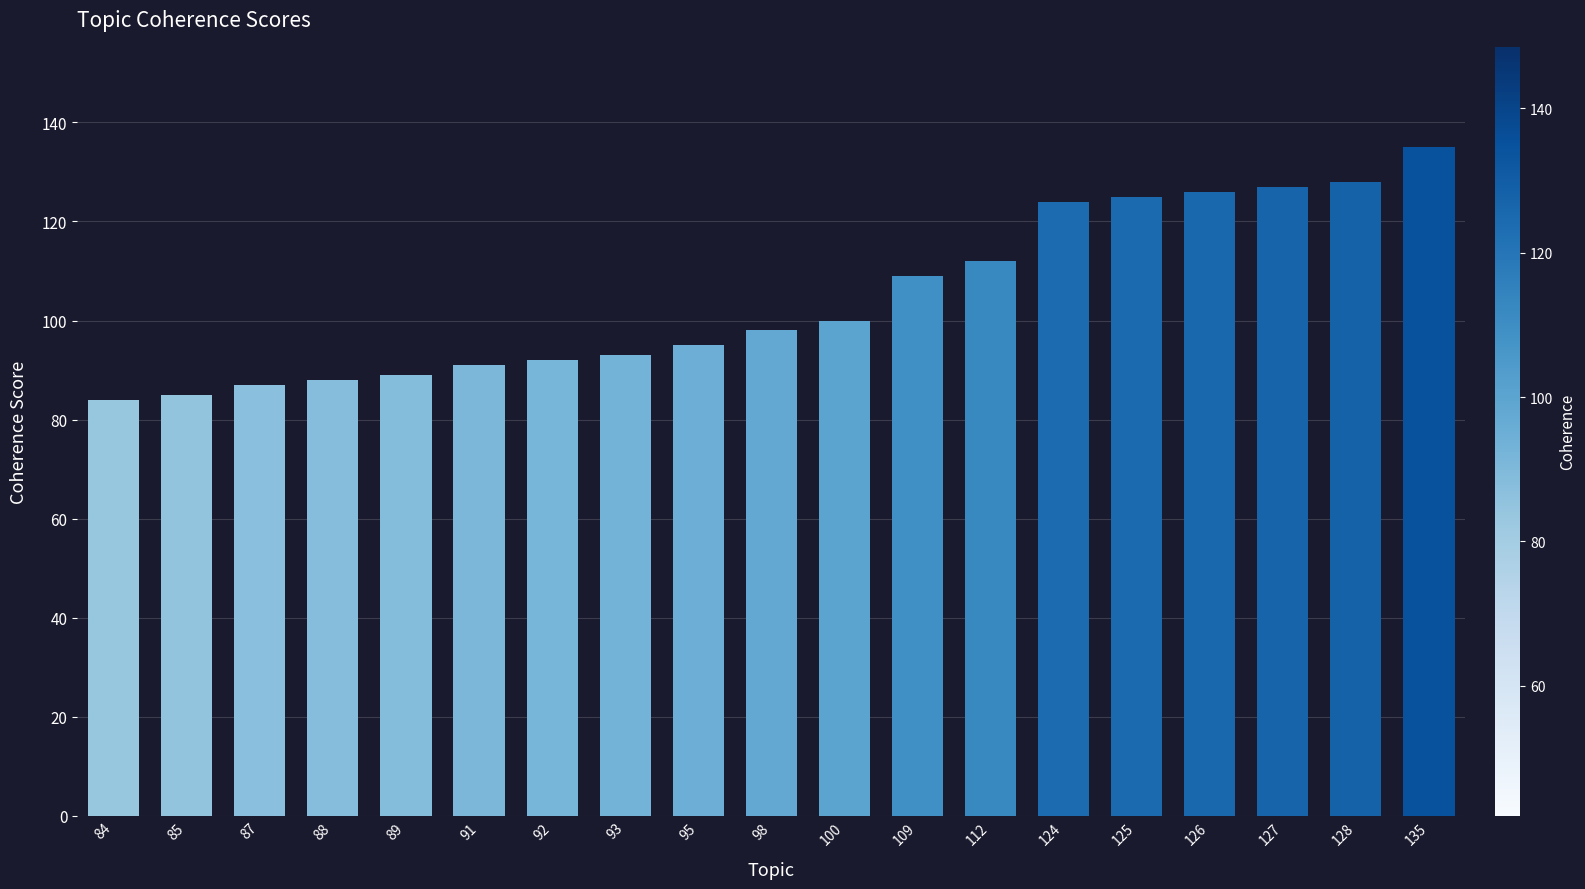

What is the ratio of the value at 92 to the value at 100?

0.9